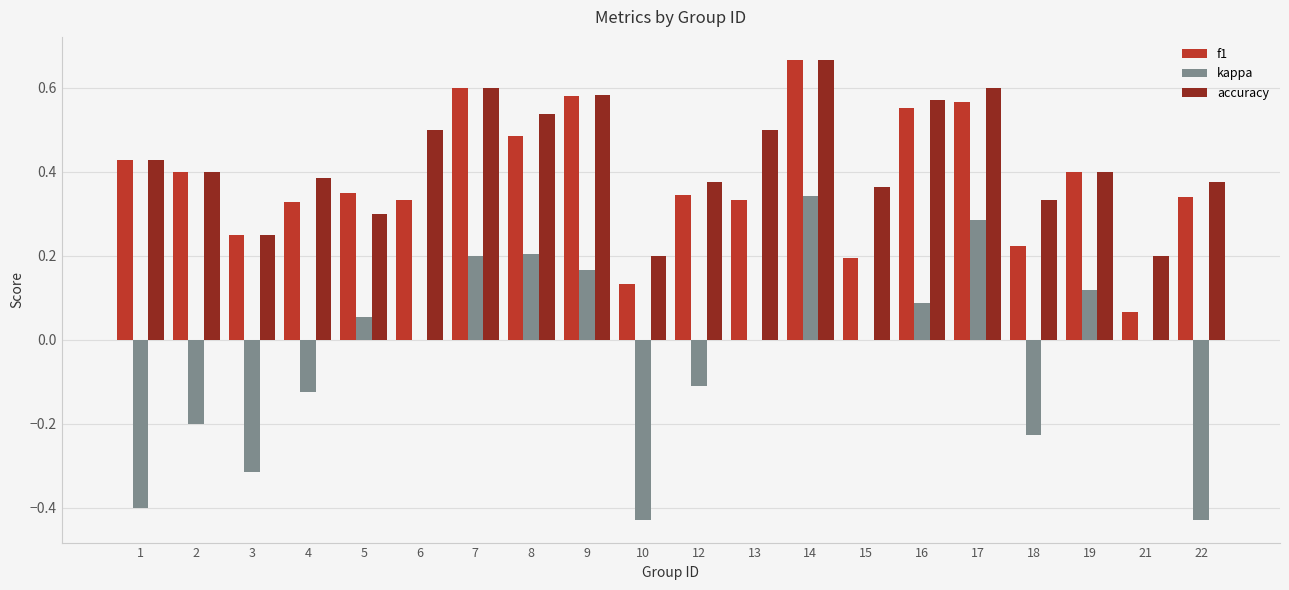

Between 1 and 18, which series saw the biggest shift?

f1